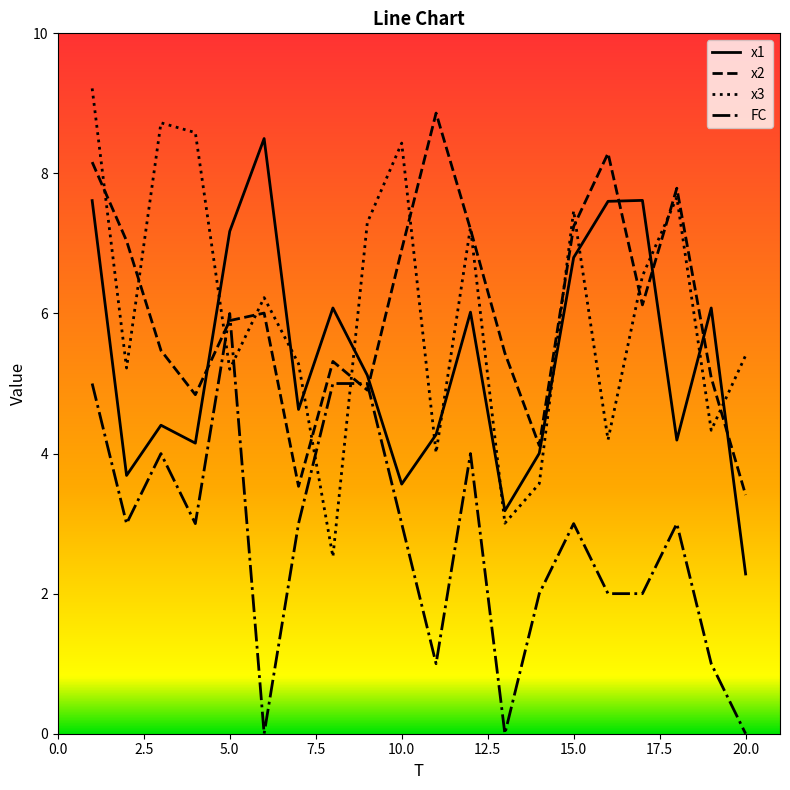

How many interior local peaks does the x1 series have?

6